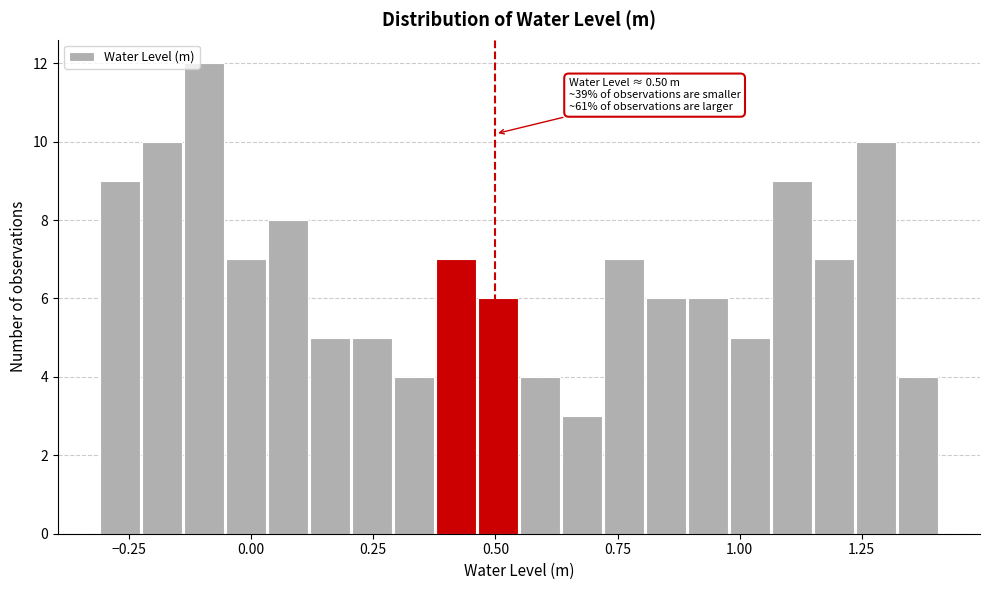

Read against the x-axis, roughly where is the centre of the tallest bar?

-0.10